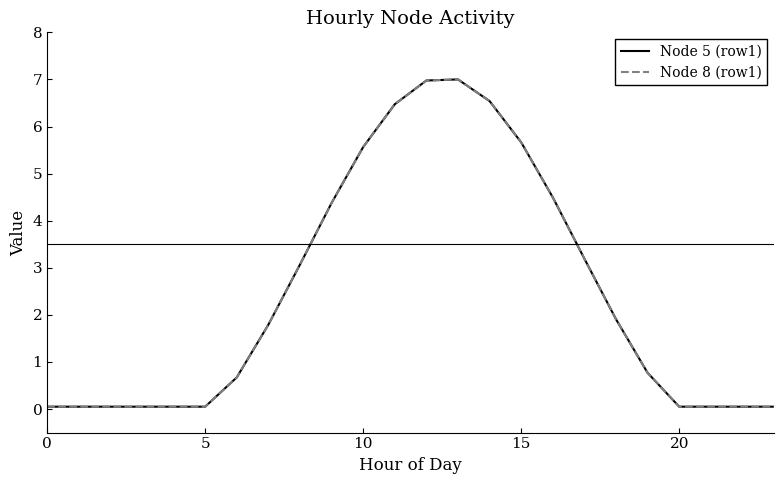

Does the chart display data point markers on the line(s)?

No